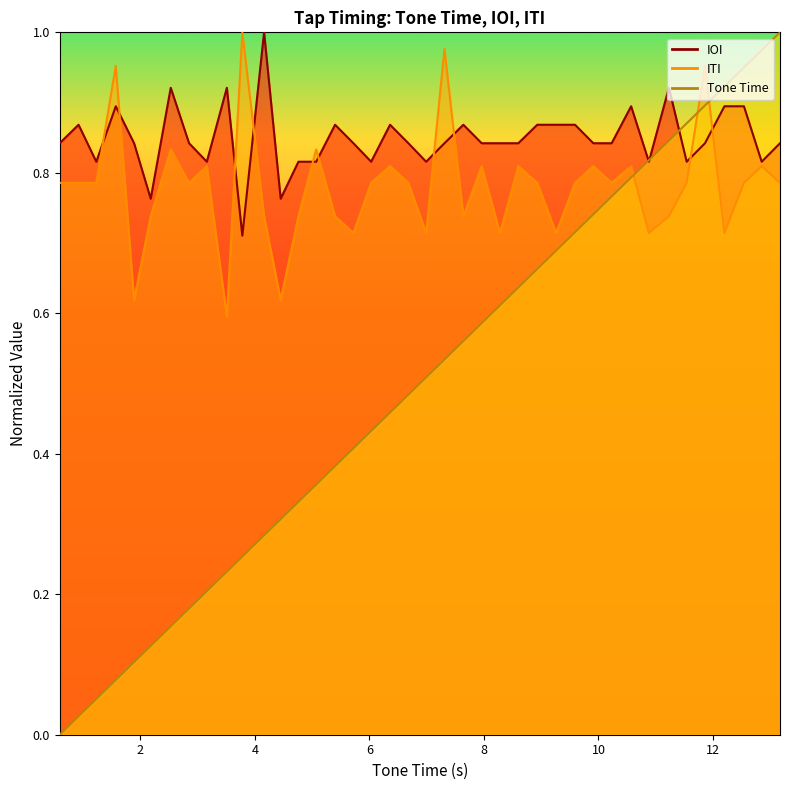

What is the average value of the IOI series?

0.8